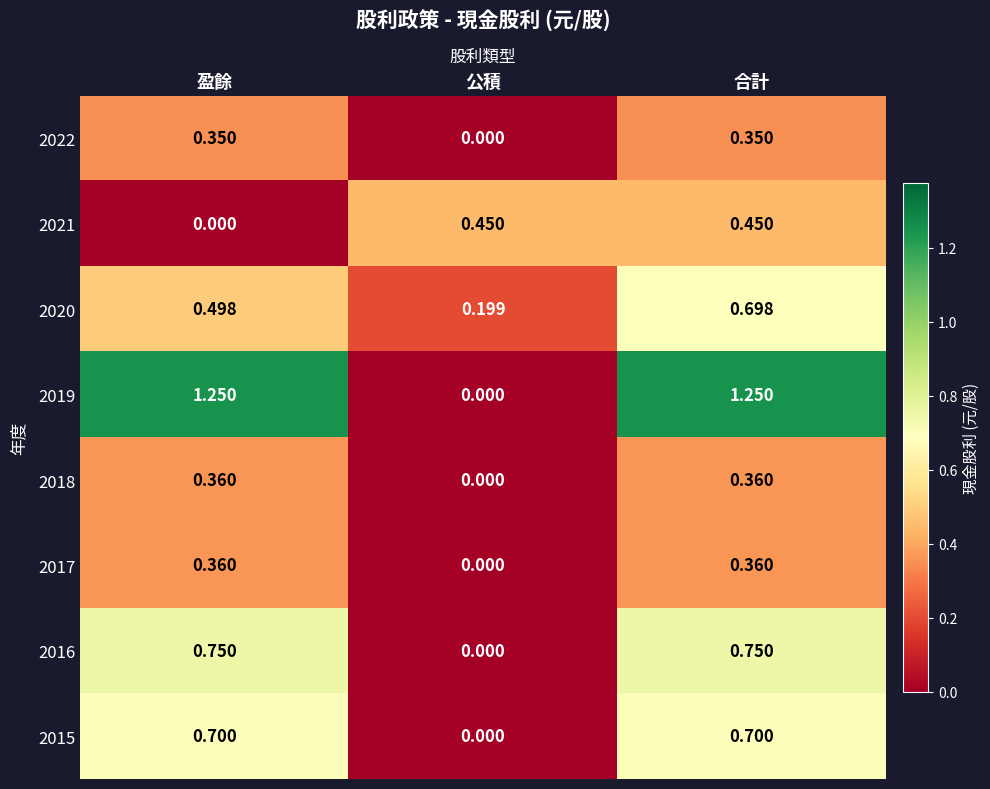

Is the value of 2021 at 公積 greater than the value of 2016 at 合計?

No